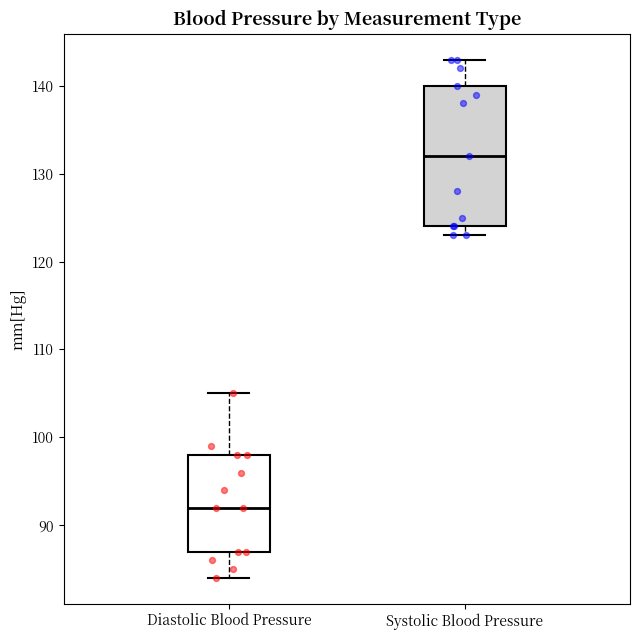

Reading left to right, read every box against the y-axis: the position of its median line, the range the box covers, and the ends of its whiskers. The values are not printed on the chart, so give them approximately, as read against the axis.

Diastolic Blood Pressure: median 92, box 87 to 98, whiskers 84 to 105
Systolic Blood Pressure: median 132, box 124 to 140, whiskers 123 to 143